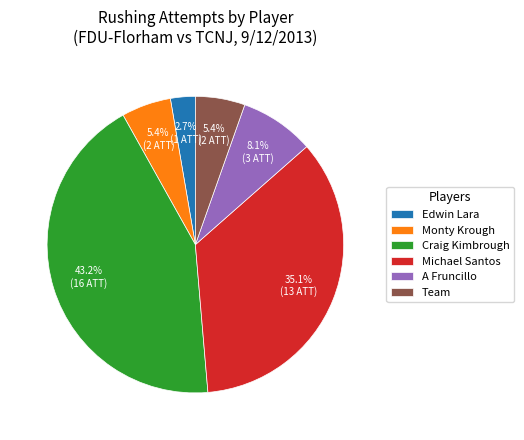

To the nearest percent, what is the average slice percentage?

17%